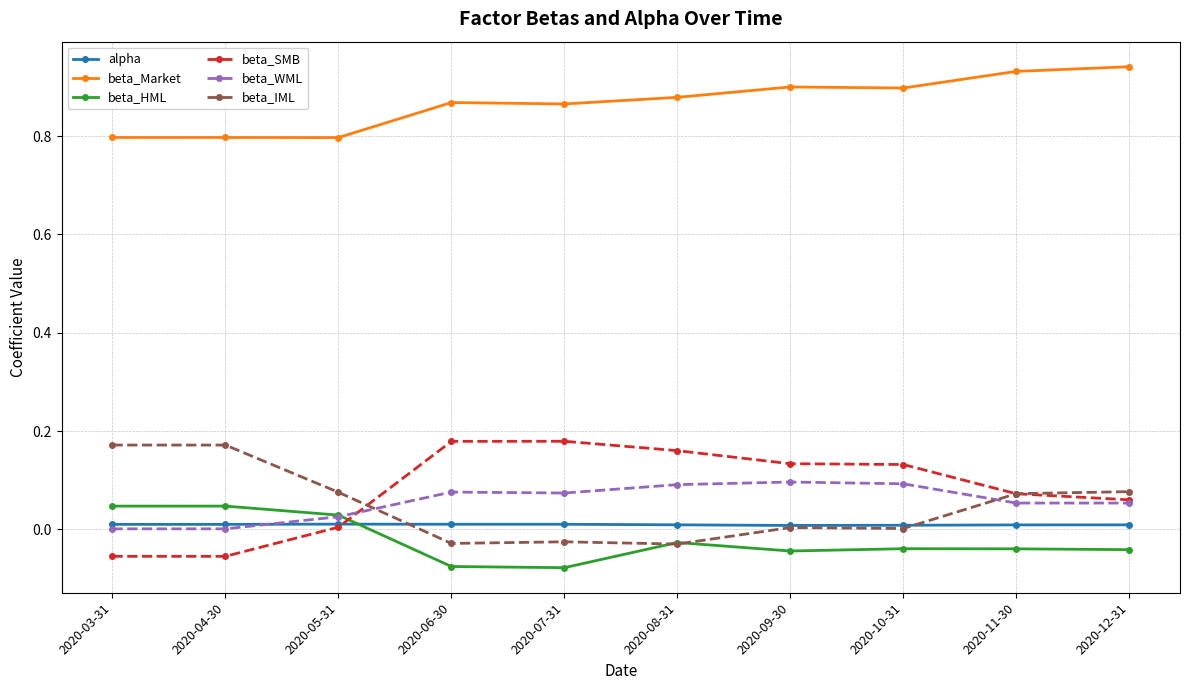

True or false: beta_IML and beta_WML cross at least once.

True